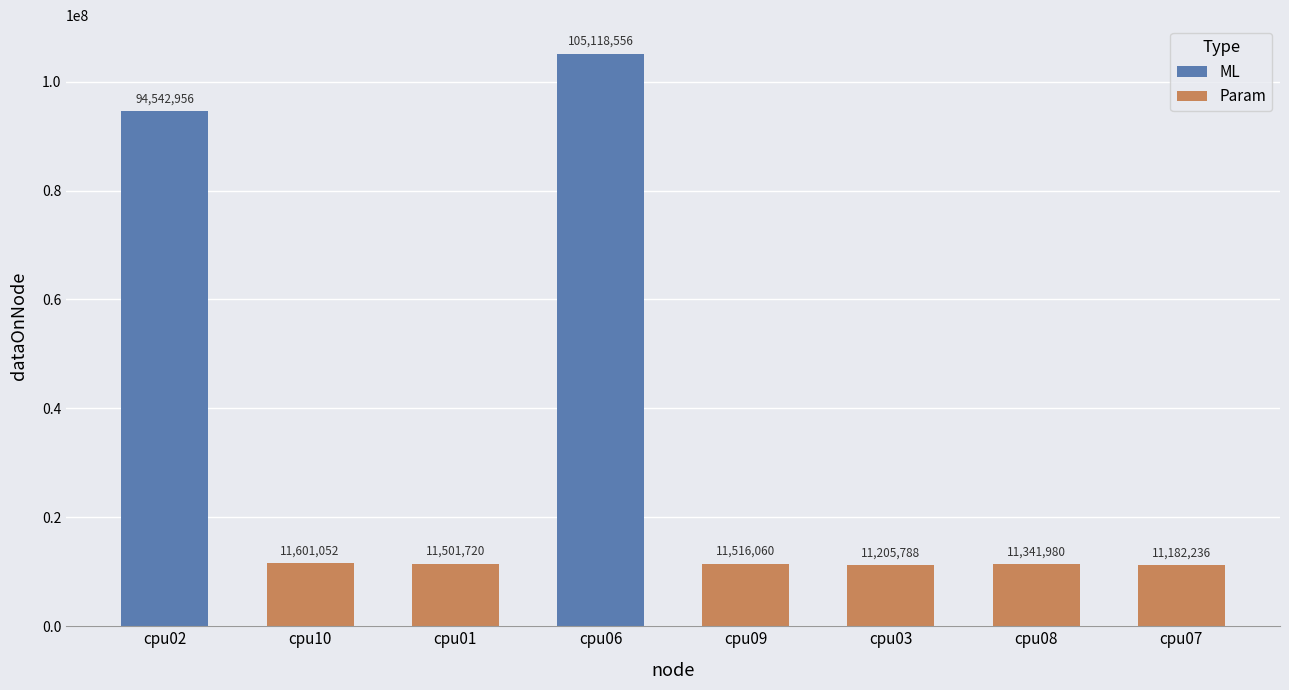

The value at cpu02 is 94542956. True or false?

True